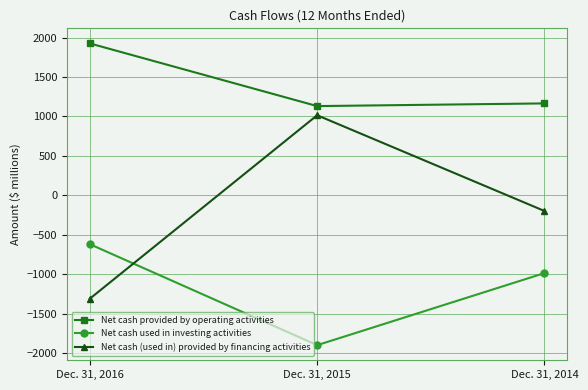

Rank the series by their average value, from highest to lowest.

Net cash provided by operating activities, Net cash (used in) provided by financing activities, Net cash used in investing activities